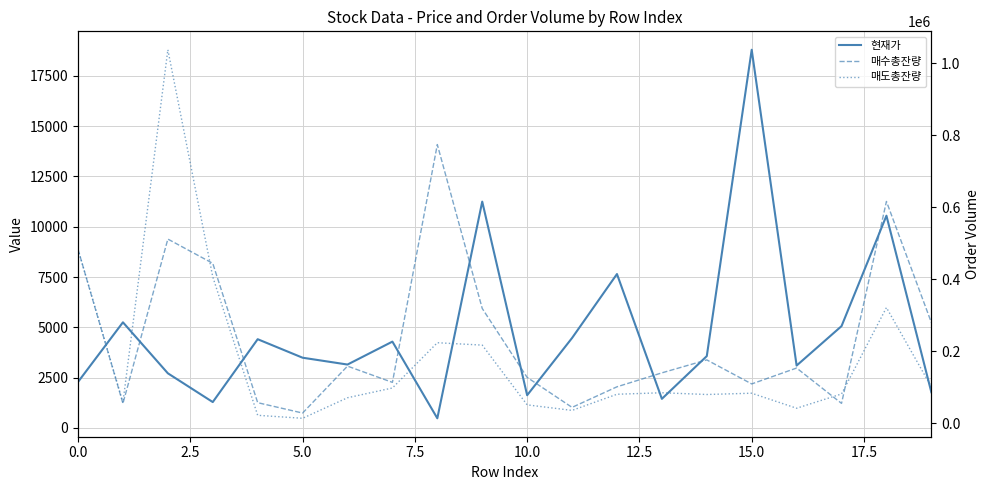

Reading left to right, extract all data points from this chart.

현재가: 2285	5250	2715	1285	4410	3490	3150	4290	478	11250	1625	4470	7650	1445	3570	18800	3100	5060	10550	1775
매수총잔량: 483108	55449	511668	444248	57592	28792	159057	113920	773974	319063	127735	44521	101649	140356	176314	109610	153723	55655	616061	280090
매도총잔량: 483191	58083	1037059	406889	22527	14233	71260	98345	223972	217334	51531	36143	80958	85110	80278	83824	42142	81746	321541	101572